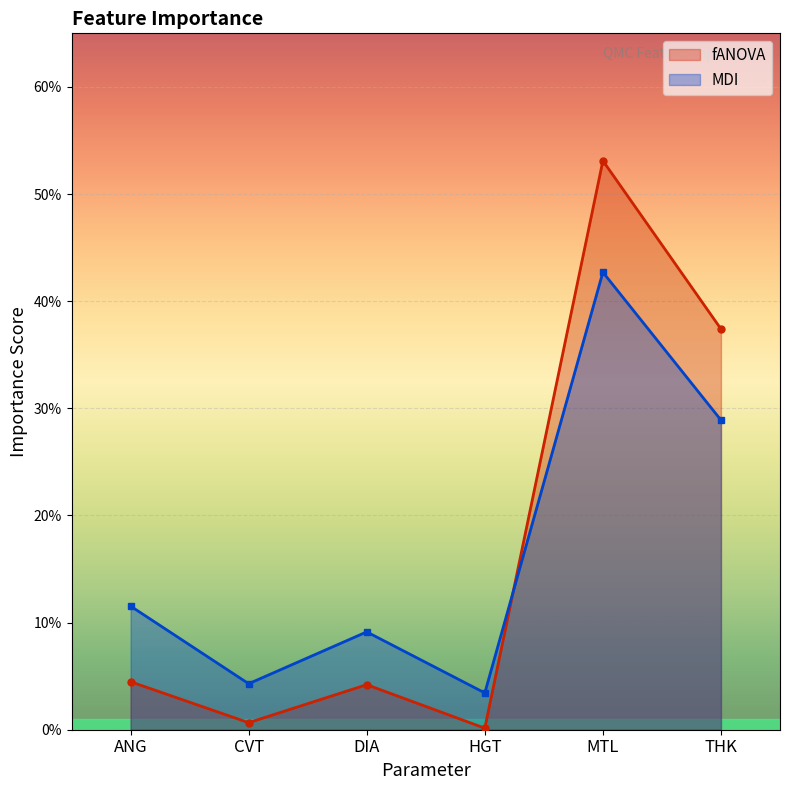

The MDI series shows 0.4 at MTL. True or false?

True